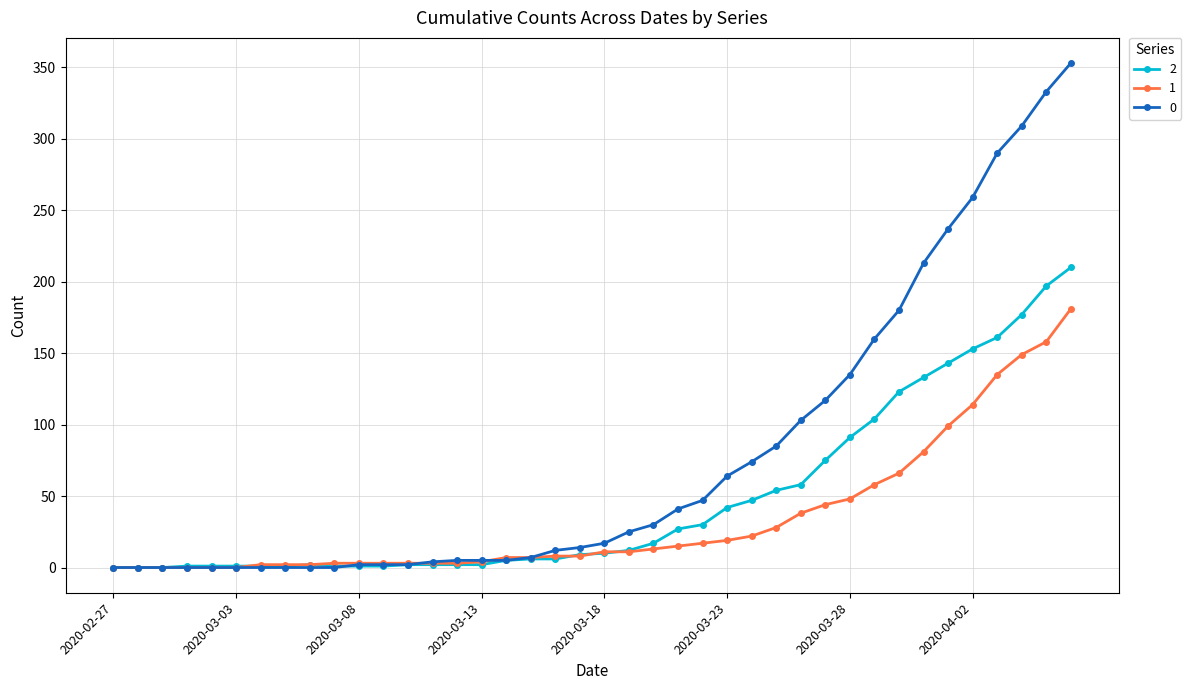

At how many categories does at least one series exceed 272?

4